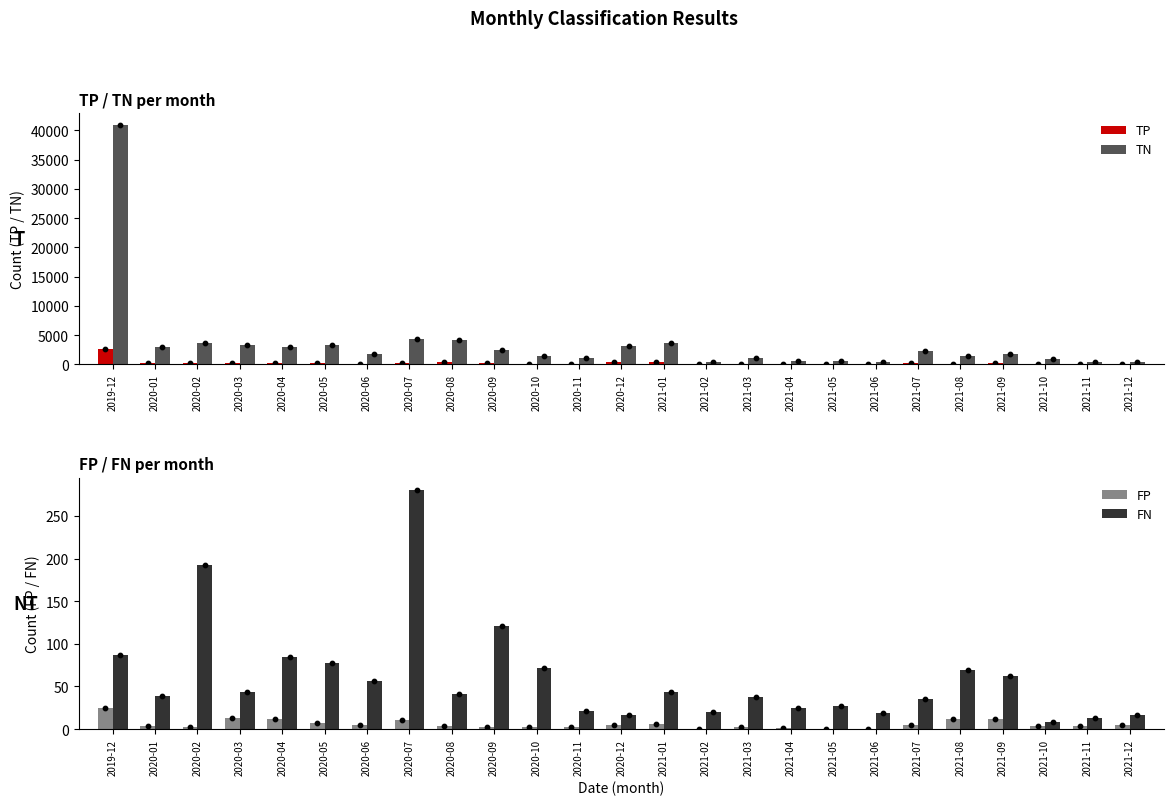

At how many categories does at least one series exceed 7949?

1